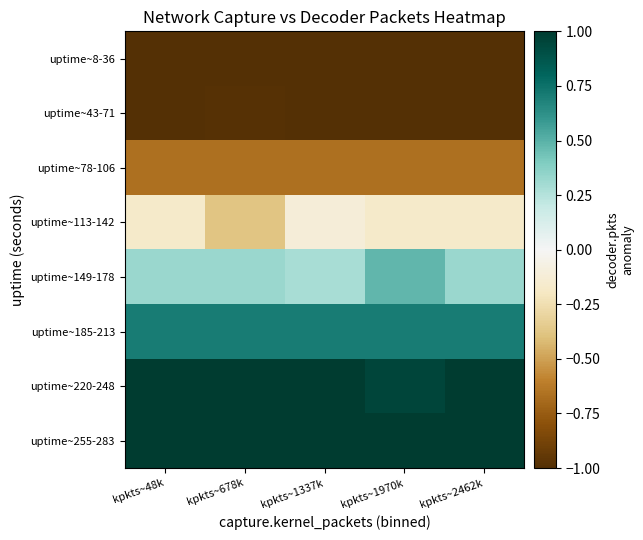

Reading left to right, transcribe all the data shown in this chart.

uptime~8-36: kpkts~48k=-1.0	kpkts~678k=-1.0	kpkts~1337k=-1.0	kpkts~1970k=-1.0	kpkts~2462k=-1.0
uptime~43-71: kpkts~48k=-1.0	kpkts~678k=-1.0	kpkts~1337k=-1.0	kpkts~1970k=-1.0	kpkts~2462k=-1.0
uptime~78-106: kpkts~48k=-0.7	kpkts~678k=-0.7	kpkts~1337k=-0.7	kpkts~1970k=-0.7	kpkts~2462k=-0.7
uptime~113-142: kpkts~48k=-0.2	kpkts~678k=-0.4	kpkts~1337k=-0.1	kpkts~1970k=-0.2	kpkts~2462k=-0.2
uptime~149-178: kpkts~48k=0.3	kpkts~678k=0.3	kpkts~1337k=0.3	kpkts~1970k=0.5	kpkts~2462k=0.3
uptime~185-213: kpkts~48k=0.7	kpkts~678k=0.7	kpkts~1337k=0.7	kpkts~1970k=0.7	kpkts~2462k=0.7
uptime~220-248: kpkts~48k=1.0	kpkts~678k=1.0	kpkts~1337k=1.0	kpkts~1970k=0.9	kpkts~2462k=1.0
uptime~255-283: kpkts~48k=1.0	kpkts~678k=1.0	kpkts~1337k=1.0	kpkts~1970k=1.0	kpkts~2462k=1.0